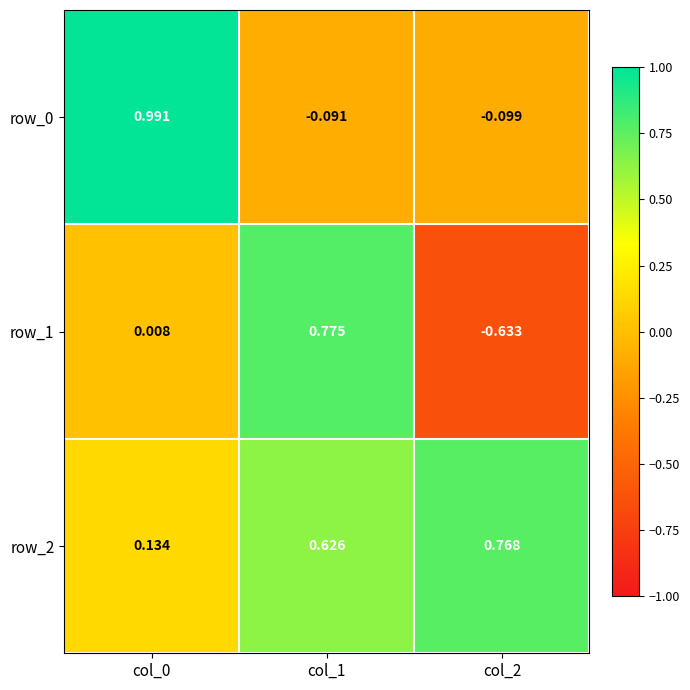

Is the value of row_2 at col_2 greater than the value of row_1 at col_1?

No